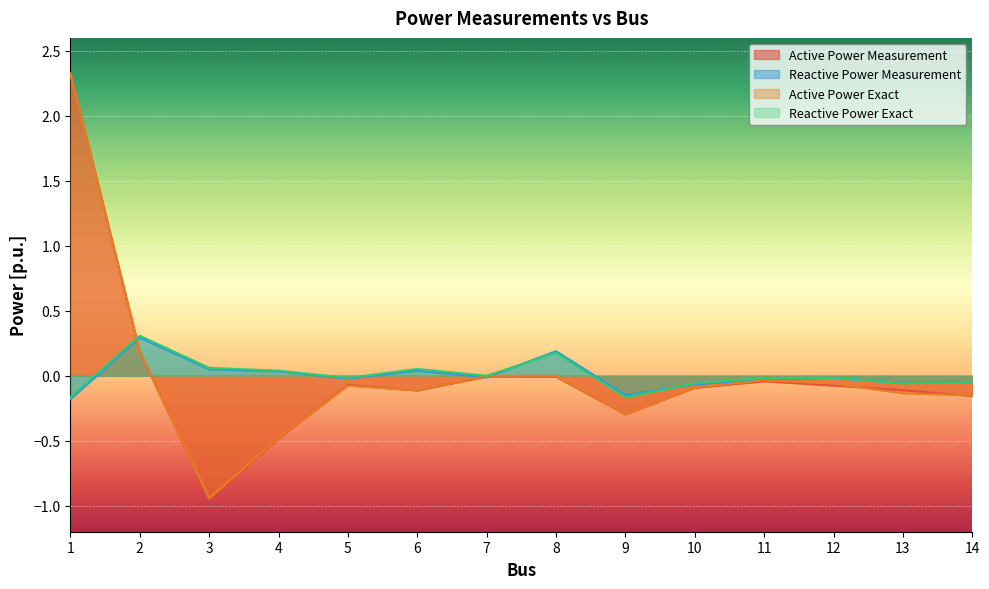

Rank the series at 13 from highest to lowest value.

Reactive Power Measurement, Reactive Power Exact, Active Power Measurement, Active Power Exact